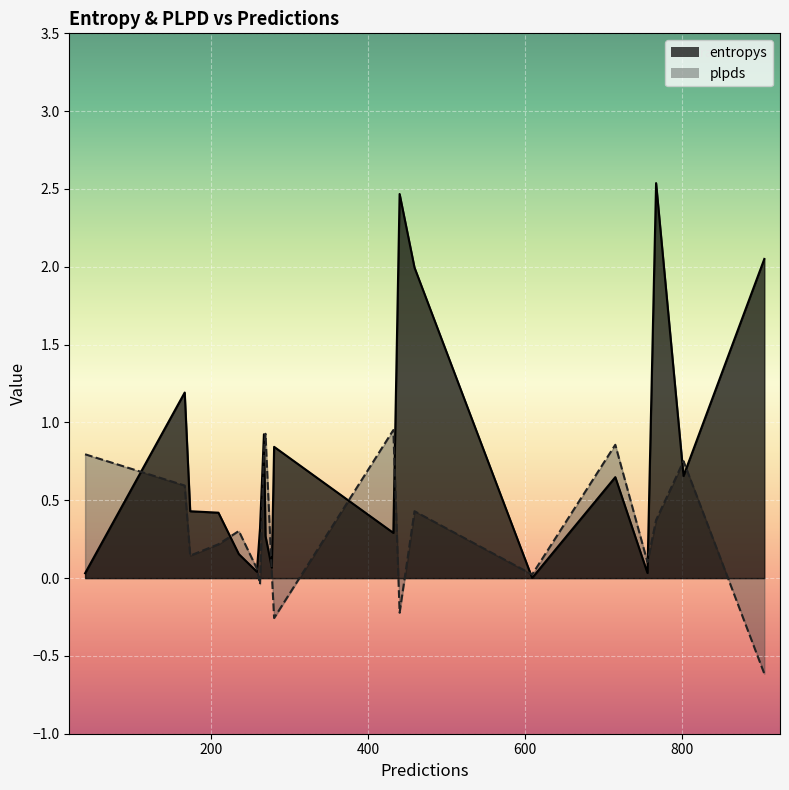

What is the average value of the entropys series?

0.8